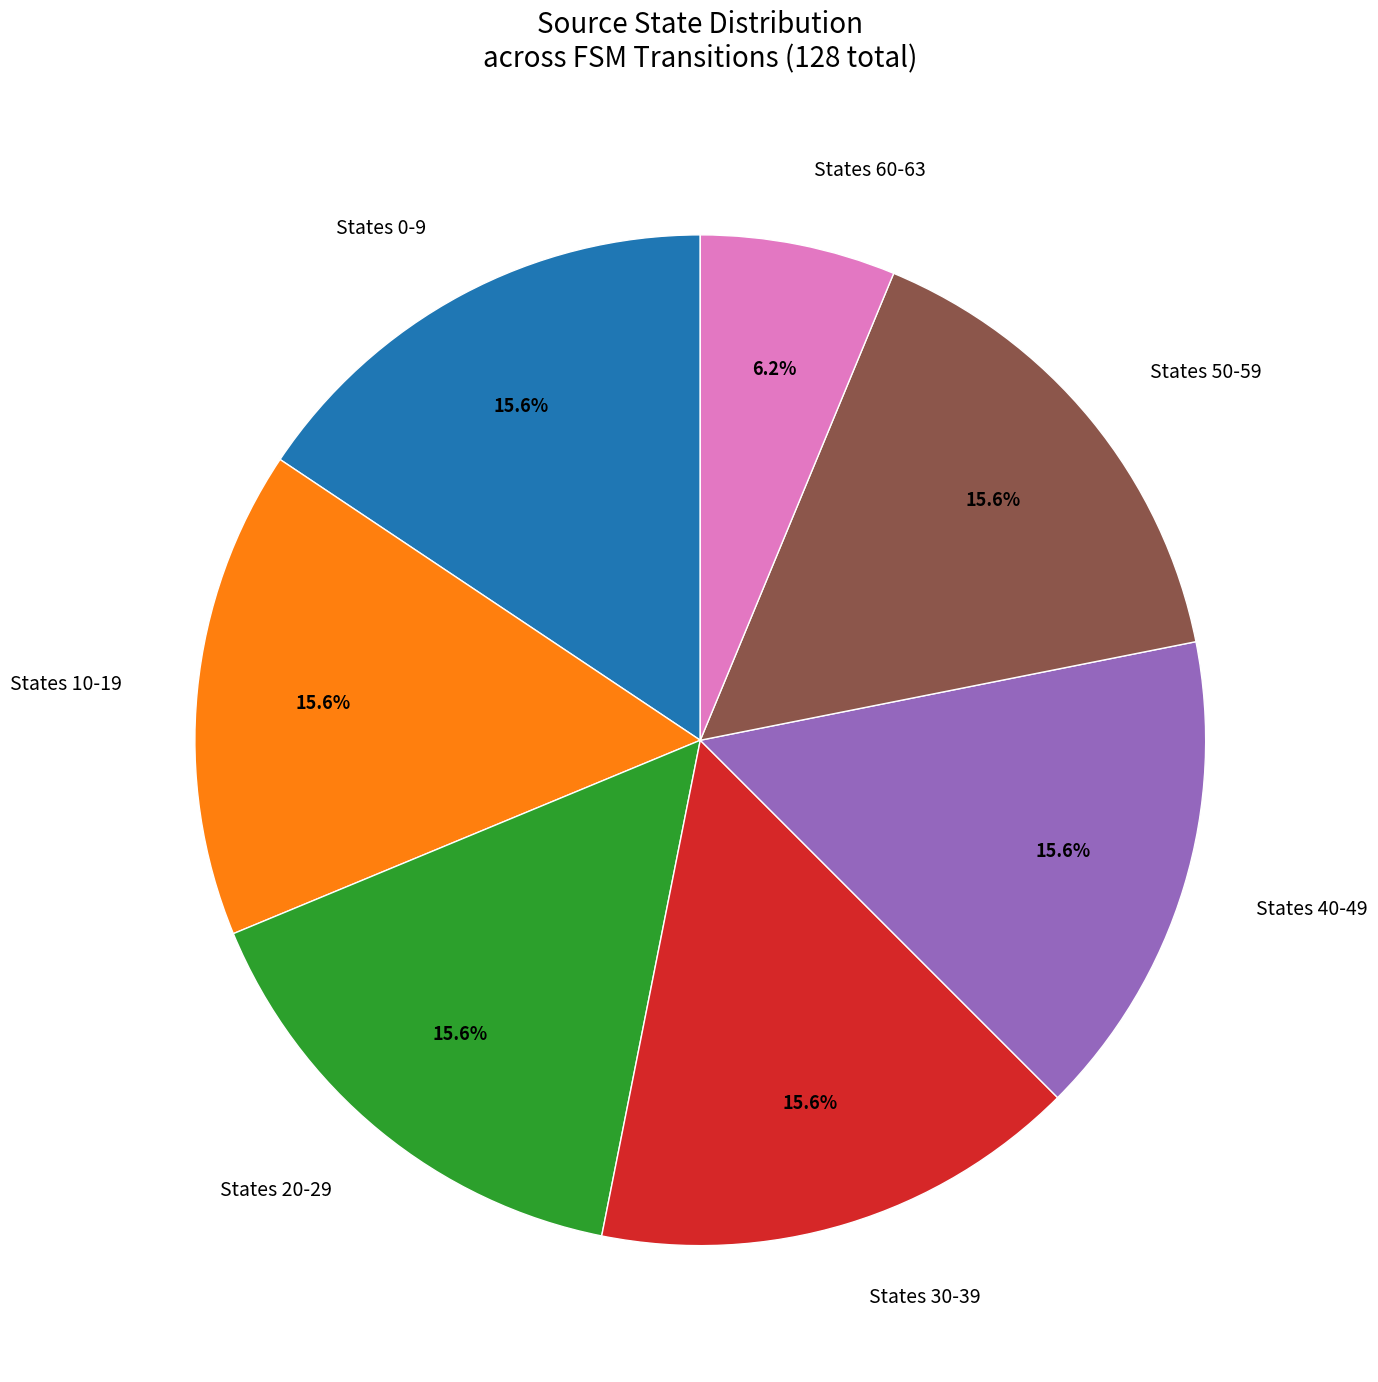

Combined, do States 30-39 and States 40-49 account for over 50%?

No